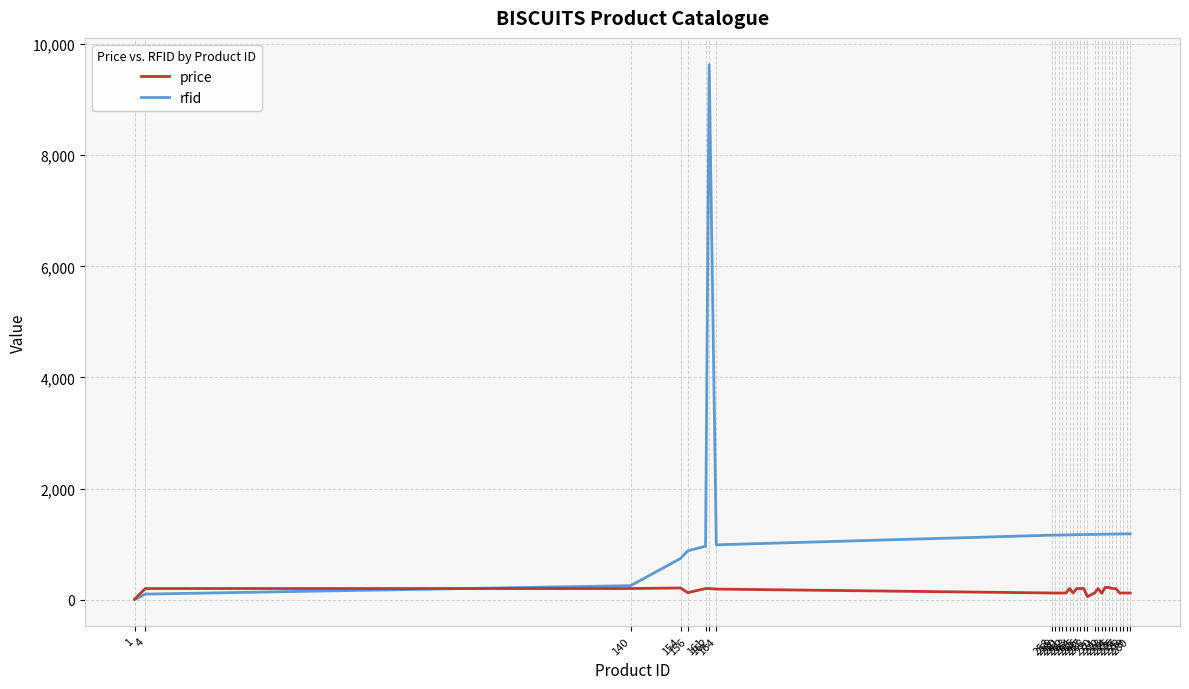

Is the value of price at 276 greater than the value of rfid at 261?

No